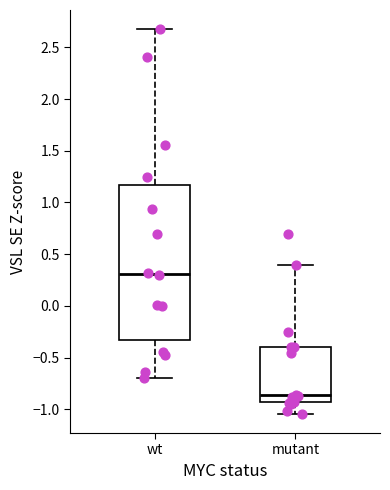

Where does the median line of the box for wt sit on the y-axis? The values are not printed on the chart, so give them approximately, as read against the axis.

0.30